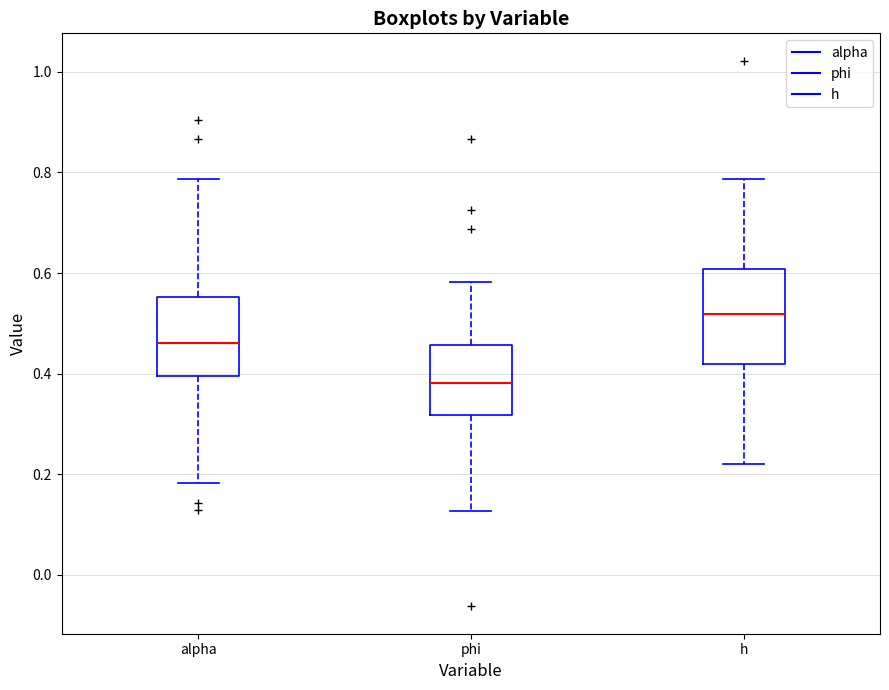

Reading left to right, transcribe this box plot: for each box, give where its median line is, the range the box spans, and where its two whiskers end, as read against the y-axis. The values are not printed on the chart, so give them approximately, as read against the axis.

alpha: median 0.46, box 0.40 to 0.56, whiskers 0.18 to 0.78
phi: median 0.38, box 0.32 to 0.46, whiskers 0.12 to 0.58
h: median 0.52, box 0.42 to 0.60, whiskers 0.22 to 0.78